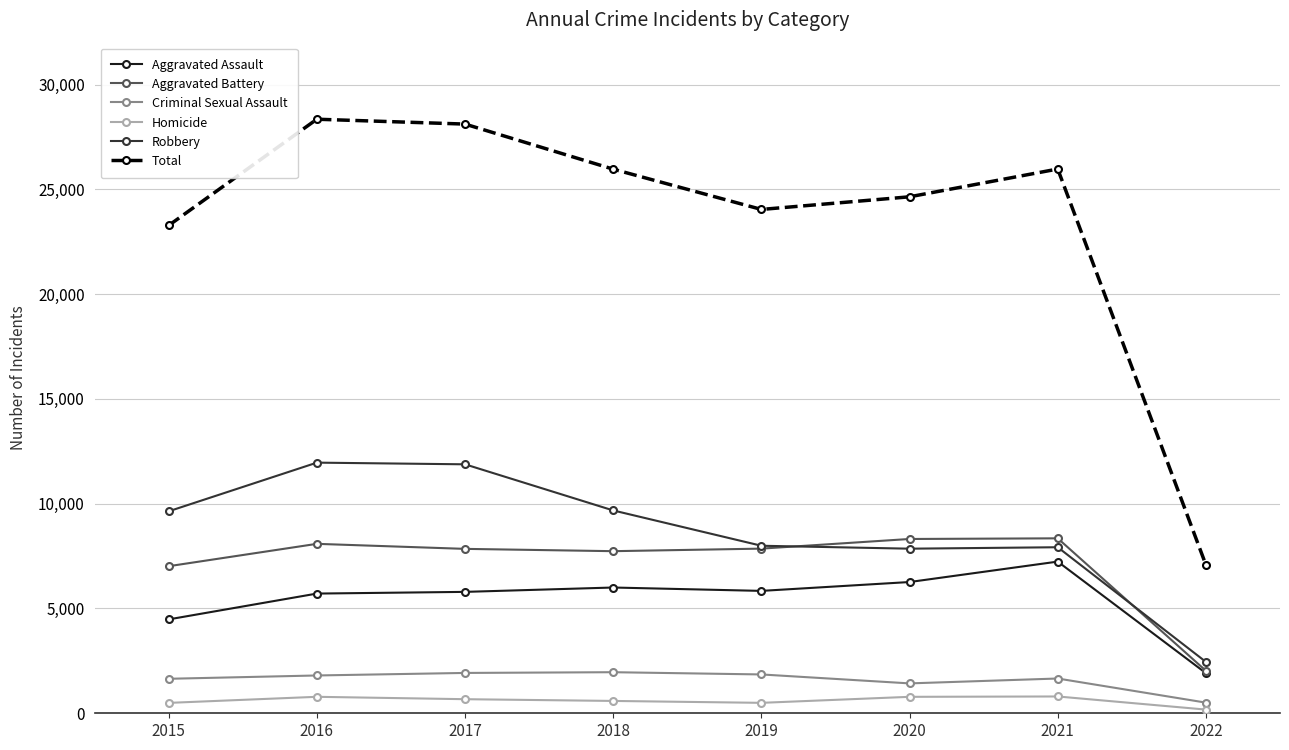

Which series has the largest total across all categories?

Total